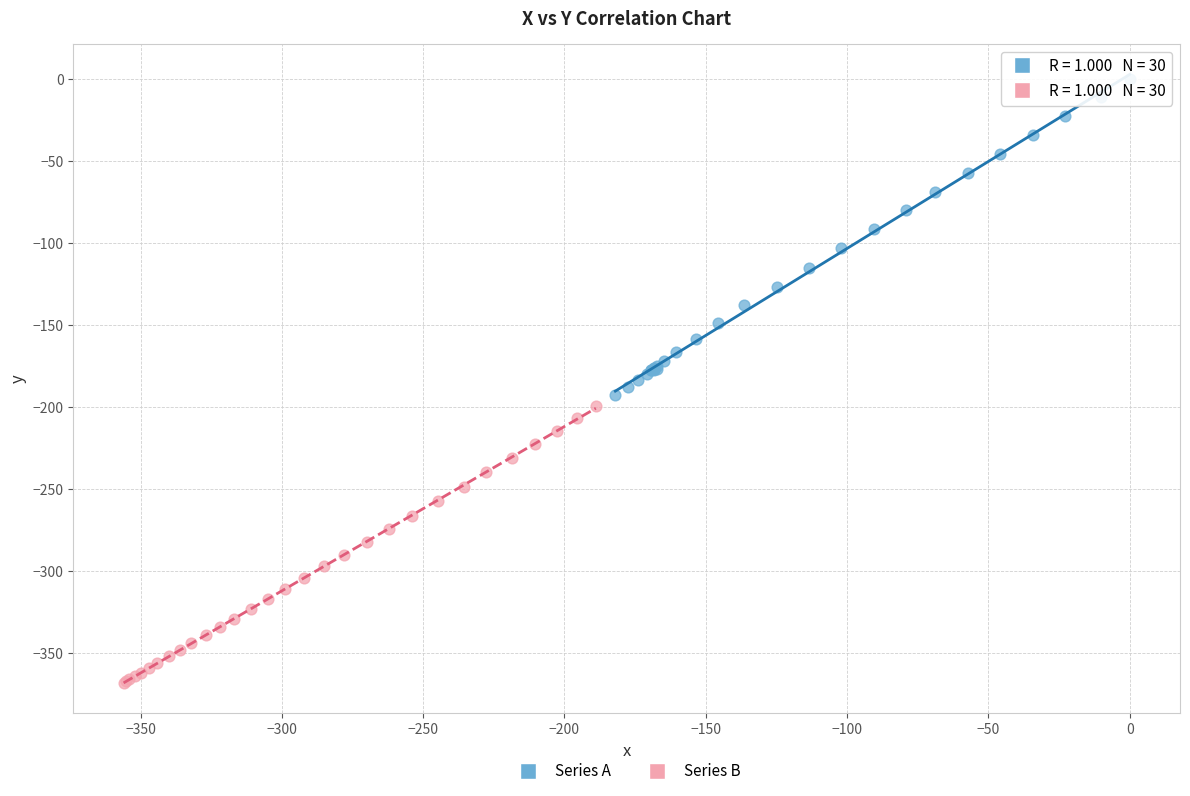

Which series reaches the maximum Y coordinate?

Series A